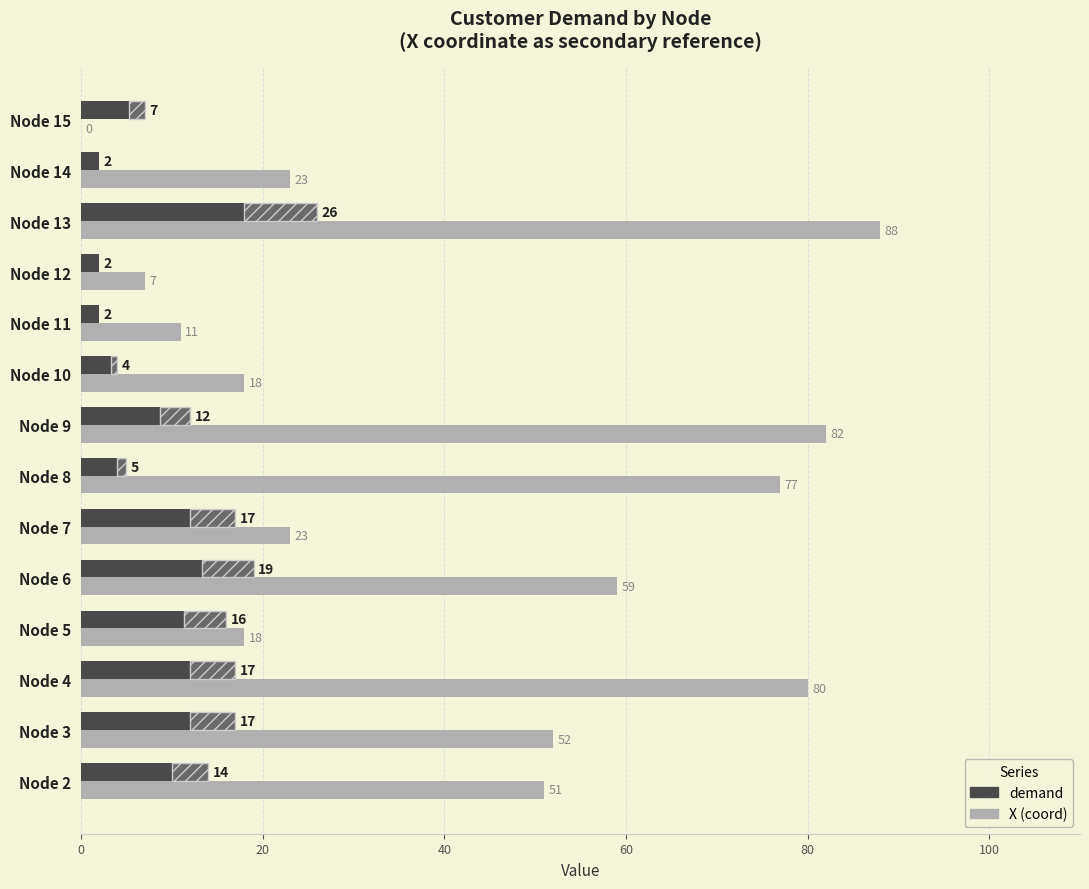

What is the value of the demand bar at the 6th from the left?

17